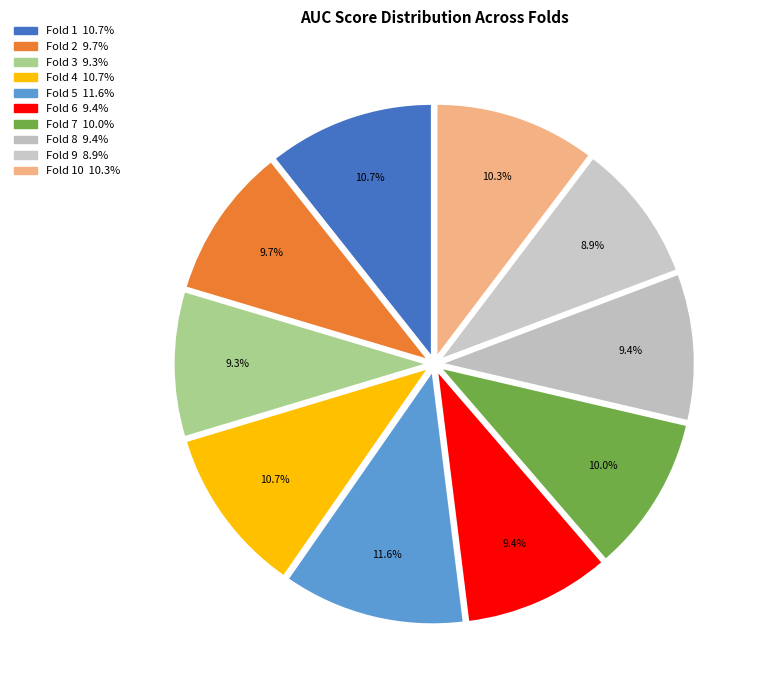

To the nearest percent, what is the average slice percentage?

10%